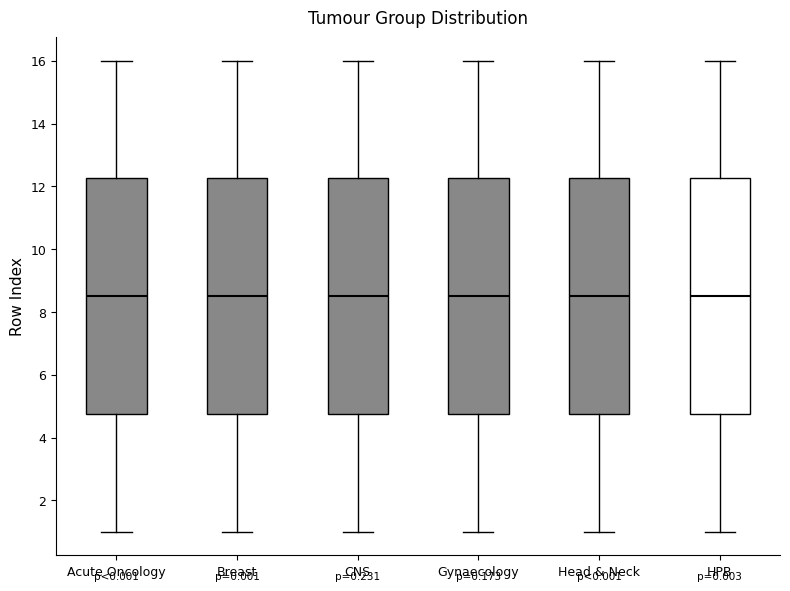

Reading left to right, transcribe this box plot: for each box, give where its median line is, the range the box spans, and where its two whiskers end, as read against the y-axis. The values are not printed on the chart, so give them approximately, as read against the axis.

Acute Oncology: median 8.6, box 4.8 to 12.2, whiskers 1.0 to 16.0
Breast: median 8.6, box 4.8 to 12.2, whiskers 1.0 to 16.0
CNS: median 8.6, box 4.8 to 12.2, whiskers 1.0 to 16.0
Gynaecology: median 8.6, box 4.8 to 12.2, whiskers 1.0 to 16.0
Head & Neck: median 8.6, box 4.8 to 12.2, whiskers 1.0 to 16.0
HPB: median 8.6, box 4.8 to 12.2, whiskers 1.0 to 16.0